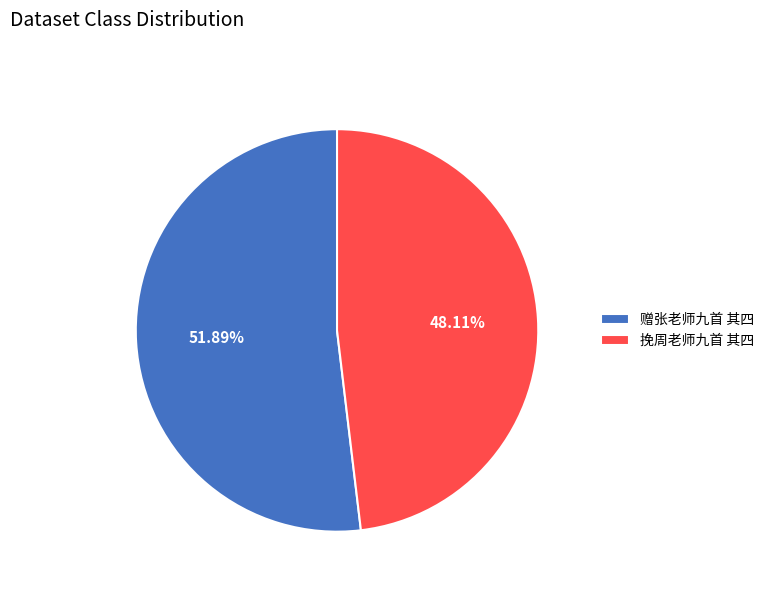

The 赠张老师九首 其四 slice represents 42% of the pie. True or false?

False